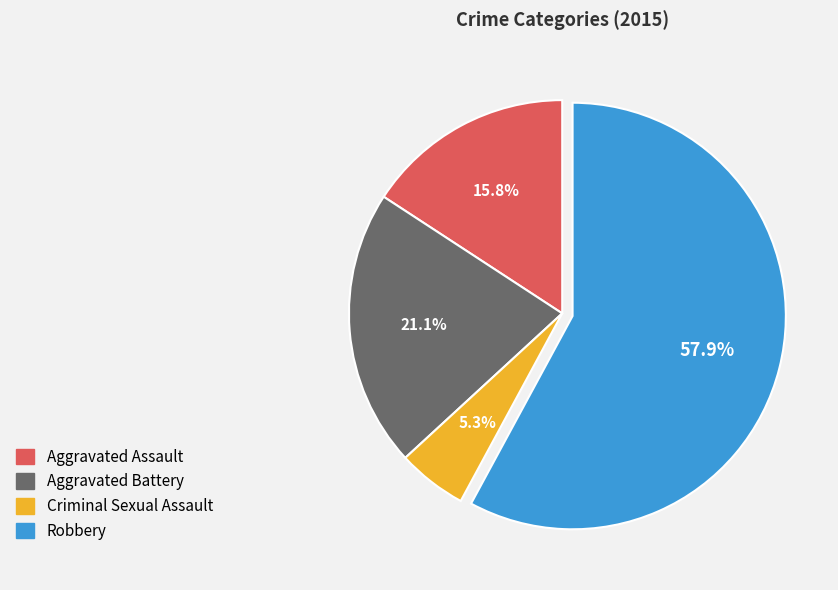

Between Aggravated Assault and Aggravated Battery, which is larger?

Aggravated Battery